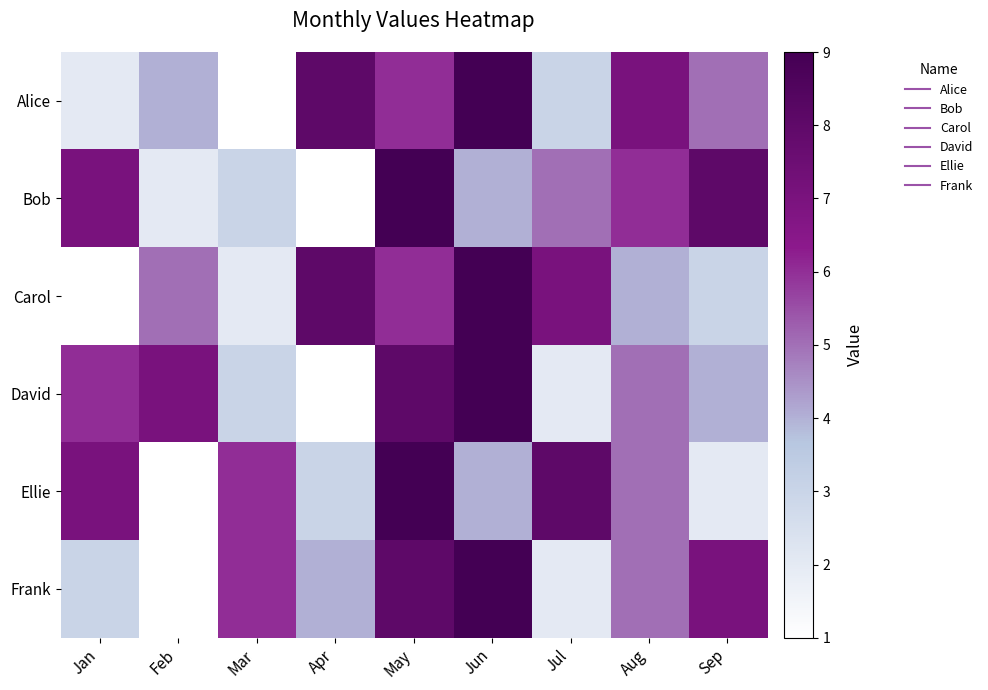

How many series are shown in this chart?

6